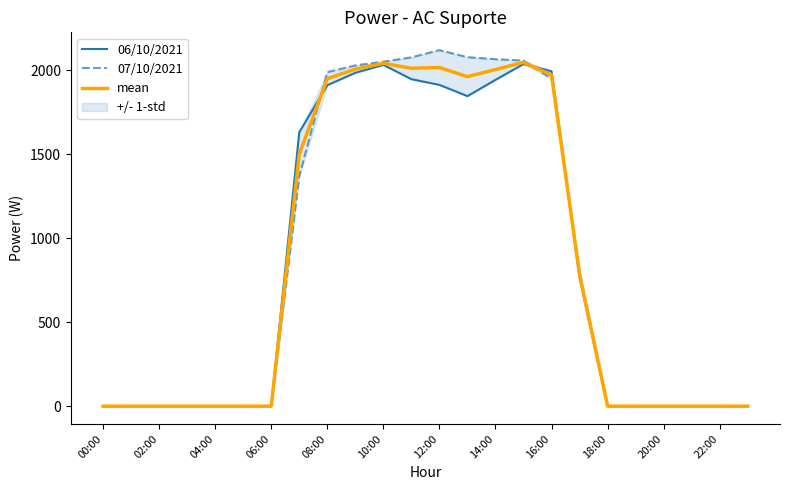

Is it true that mean equals 2041.5 at 10:00?

True